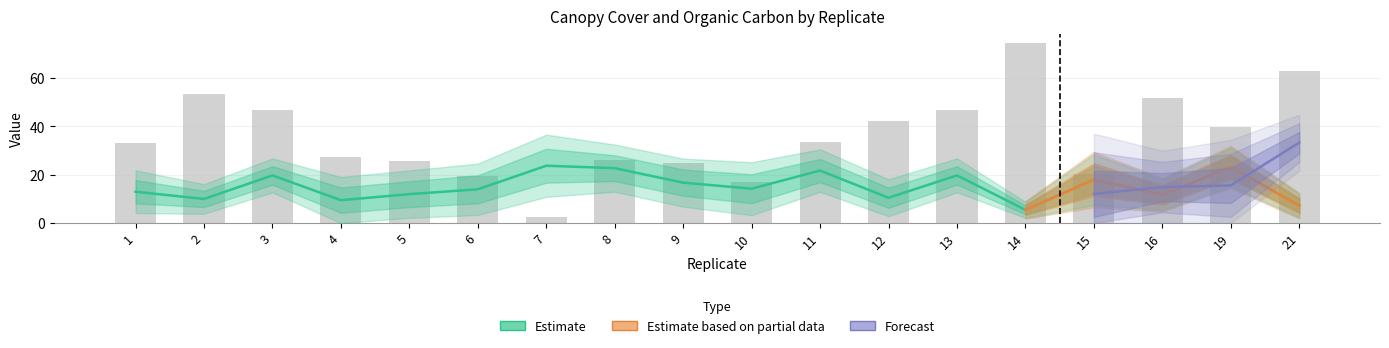

Which category has the highest value in the Canopycover.N series?

7